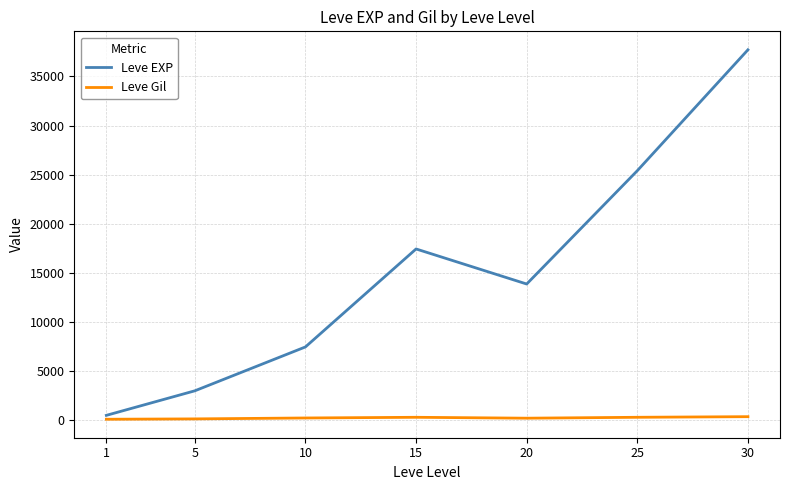

What are all the series names shown in the legend?

Leve EXP, Leve Gil